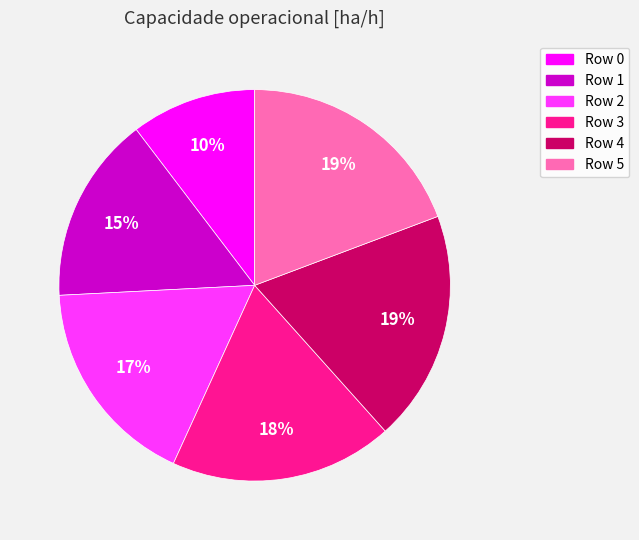

Does any single category account for the majority?

No